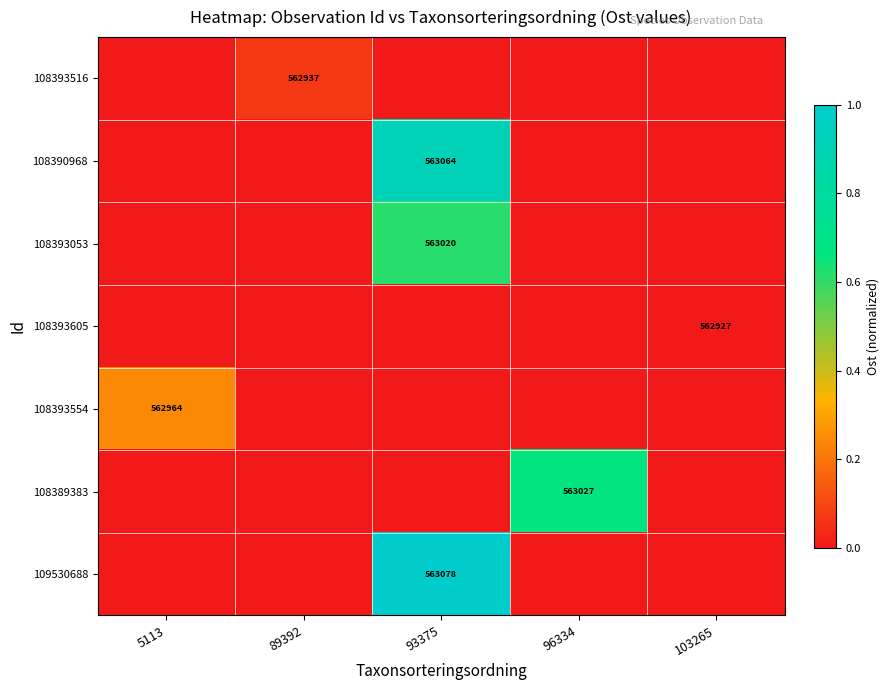

Count the number of data series in this chart.

7